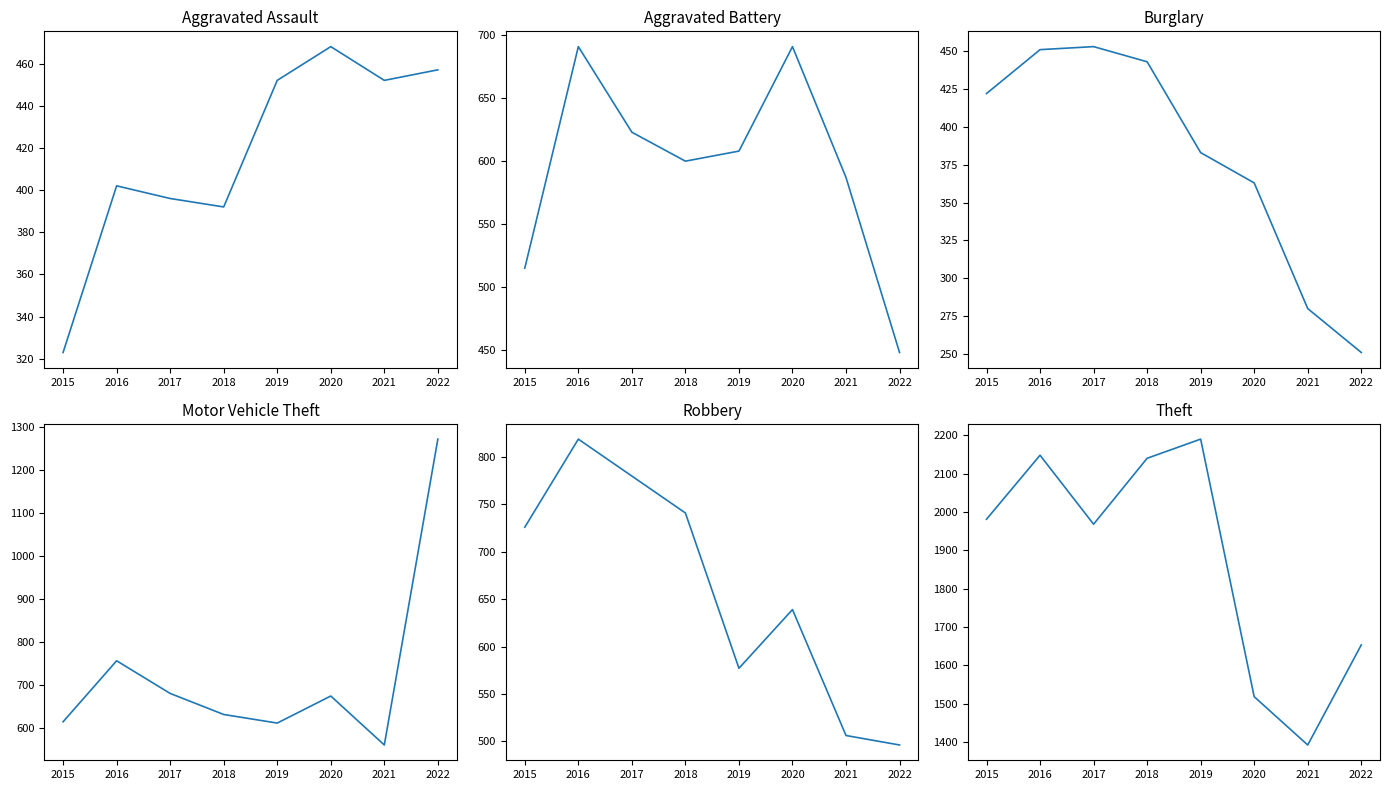

Is the value of Robbery at 2019 greater than the value of Motor Vehicle Theft at 2015?

No